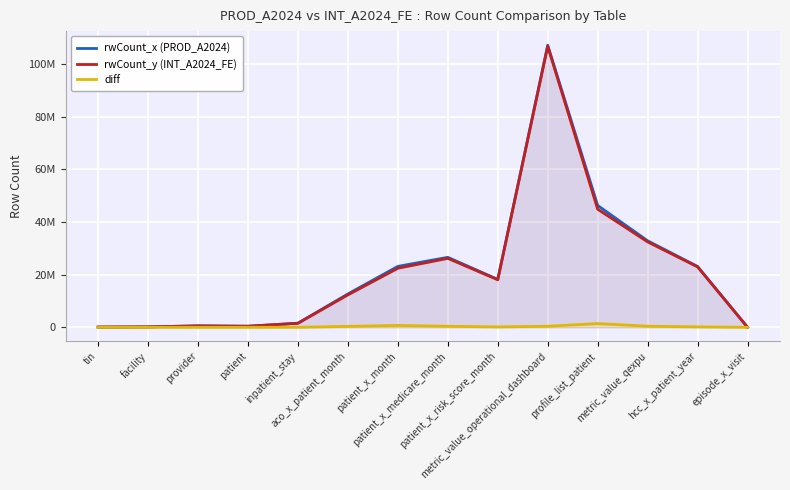

Reading right to left, what are all the values shown in this chart?

rwCount_x (PROD_A2024): episode_x_visit=22848	hcc_x_patient_year=23118540	metric_value_qexpu=32863940	profile_list_patient=46291566	metric_value_operational_dashboard=107171084	patient_x_risk_score_month=18205736	patient_x_medicare_month=26589601	patient_x_month=23145783	aco_x_patient_month=12671868	inpatient_stay=1556847	patient=405162	provider=538432	facility=165306	tin=96847
rwCount_y (INT_A2024_FE): episode_x_visit=22638	hcc_x_patient_year=22953905	metric_value_qexpu=32449902	profile_list_patient=44866350	metric_value_operational_dashboard=106777274	patient_x_risk_score_month=18058359	patient_x_medicare_month=26193662	patient_x_month=22433175	aco_x_patient_month=12315564	inpatient_stay=1542164	patient=403254	provider=535153	facility=164622	tin=96414
diff: episode_x_visit=210	hcc_x_patient_year=164635	metric_value_qexpu=414038	profile_list_patient=1425216	metric_value_operational_dashboard=393810	patient_x_risk_score_month=147377	patient_x_medicare_month=395939	patient_x_month=712608	aco_x_patient_month=356304	inpatient_stay=14683	patient=1908	provider=3279	facility=684	tin=433